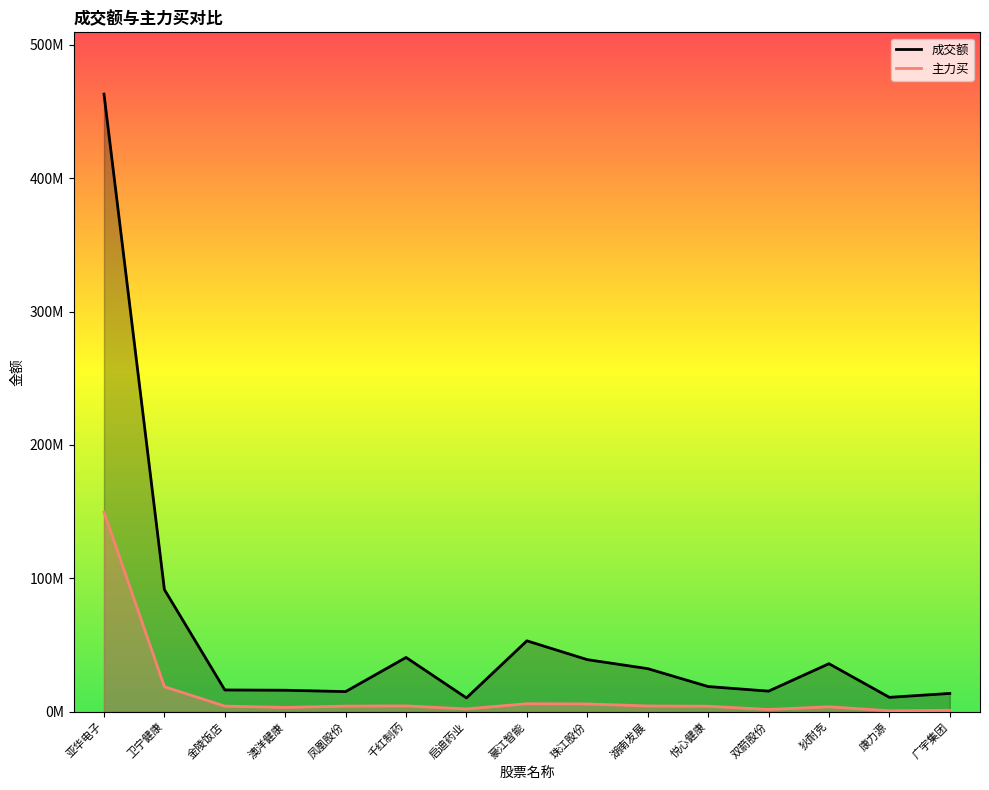

What is the lowest value of the 主力买 series?

687886